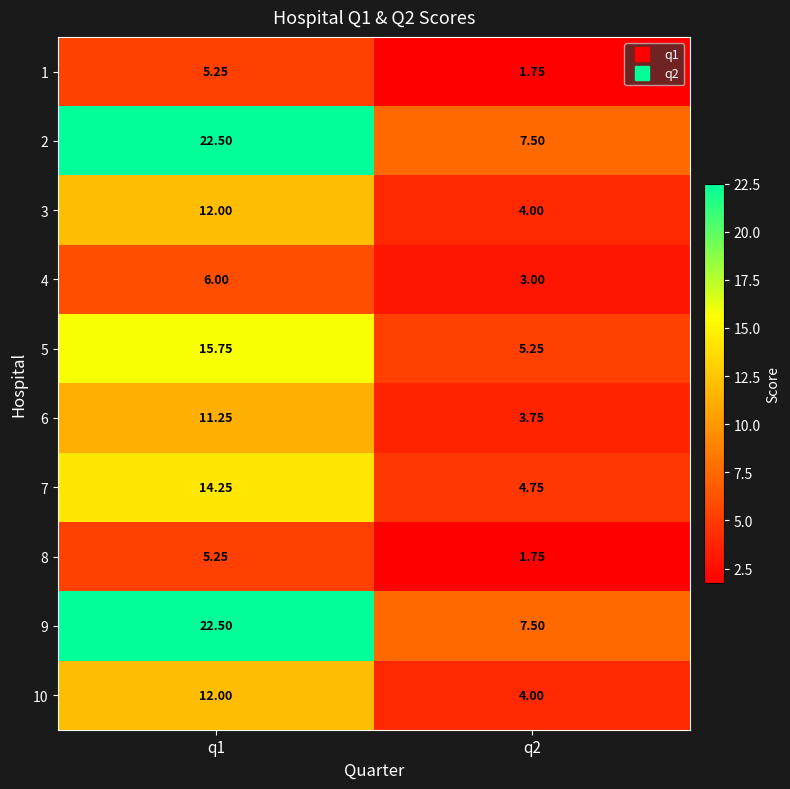

Is the value of 1 at q2 greater than the value of 5 at q2?

No